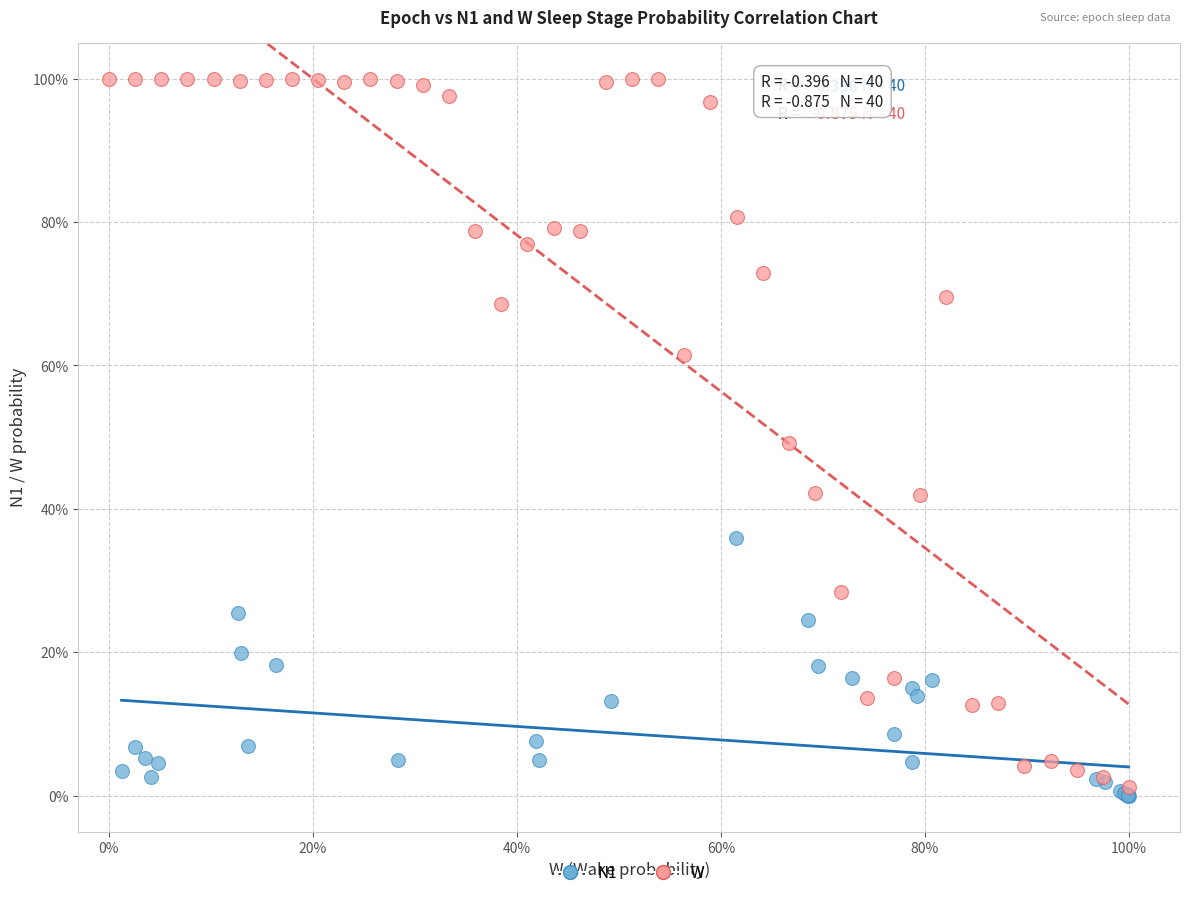

What are all the series names shown in the legend?

N1, W